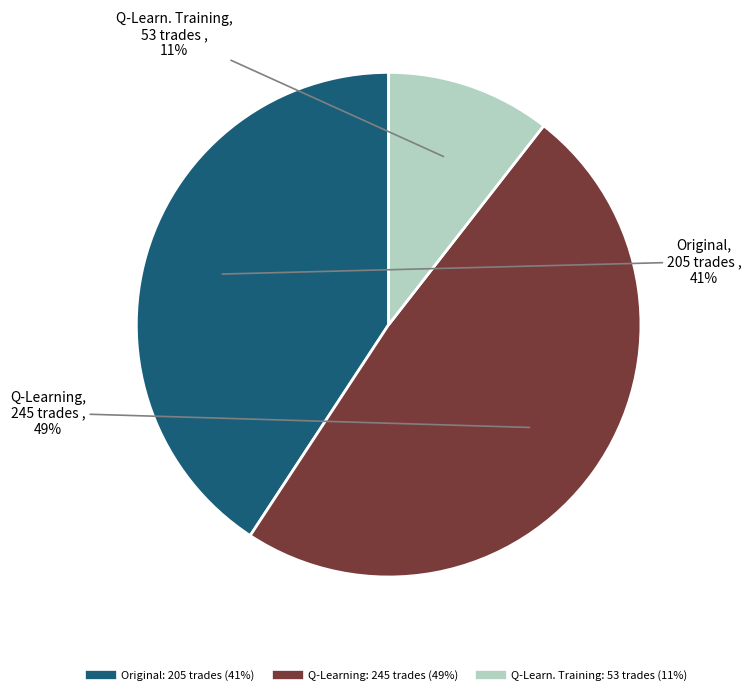

To the nearest percent, what is the average slice percentage?

33%